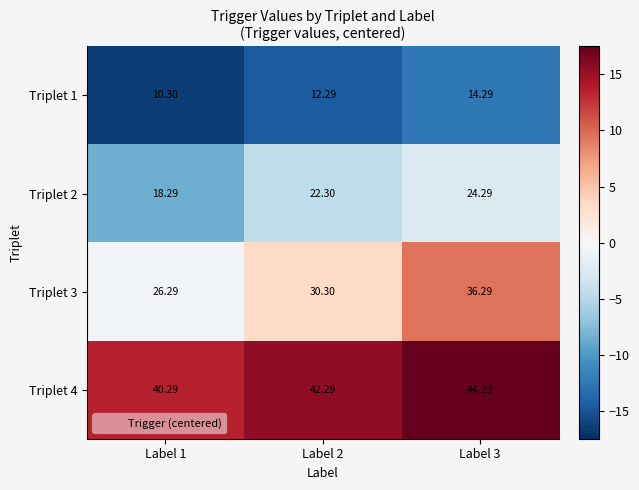

Which series has the largest total across all categories?

Triplet 4